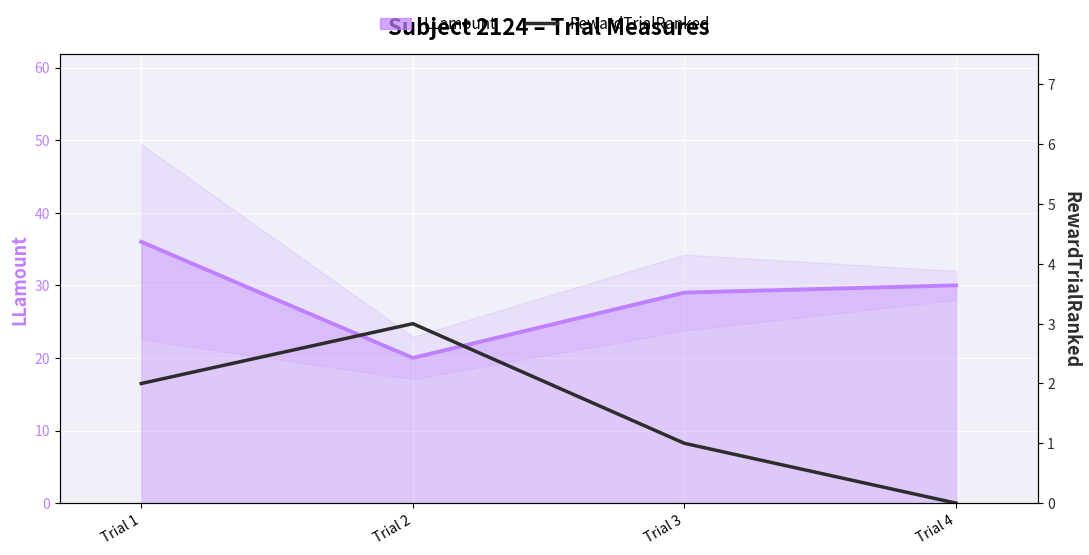

True or false: LLamount and RewardTrialRanked cross at least once.

False